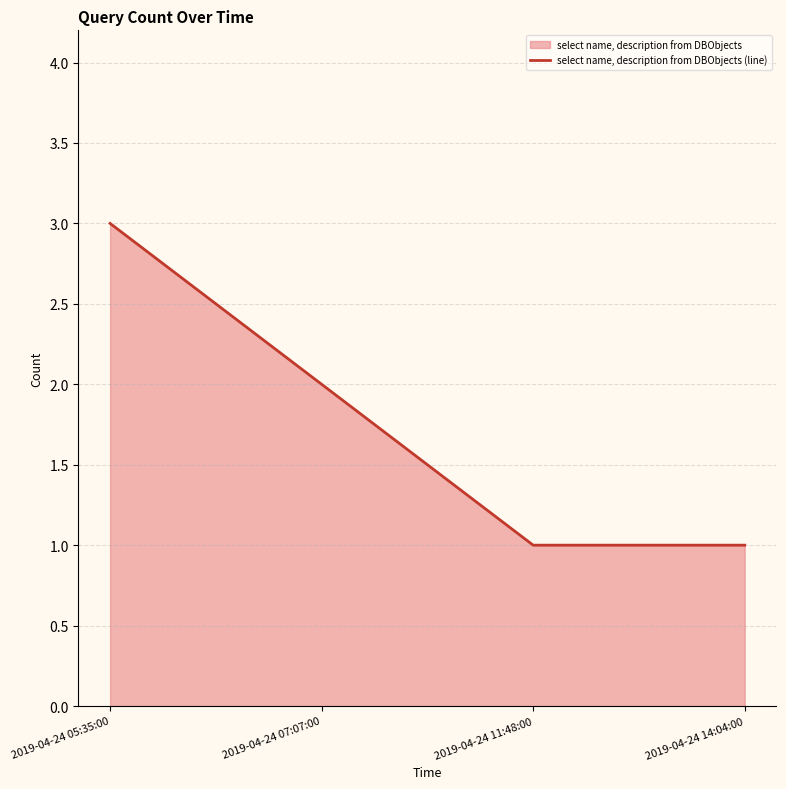

What is the label of the 3rd point from the right?

2019-04-24 07:07:00